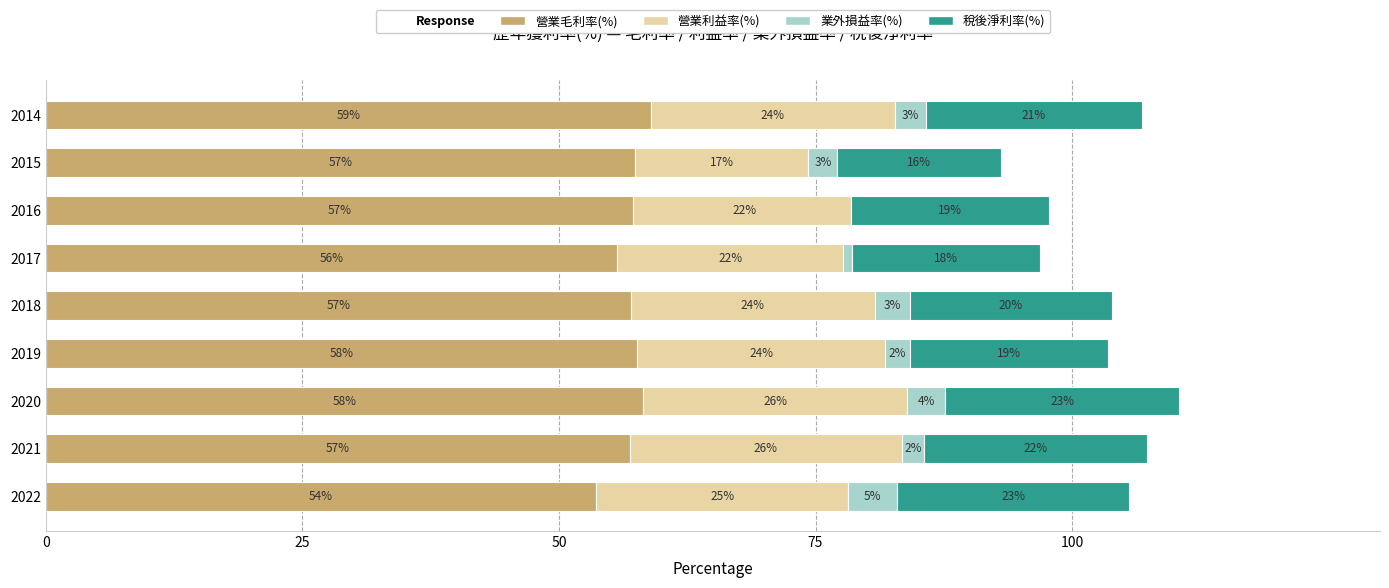

Reading left to right, what are all the values shown in this chart?

營業毛利率(%): 53.6	56.9	58.2	57.6	57.0	55.7	57.2	57.4	59.0
營業利益率(%): 24.6	26.5	25.7	24.2	23.8	22.0	21.7	16.9	23.7
業外損益率(%): 4.8	2.2	3.8	2.4	3.4	0.8	-0.4	2.8	3.0
稅後淨利率(%): 22.6	21.7	22.8	19.3	19.7	18.4	19.3	15.9	21.1